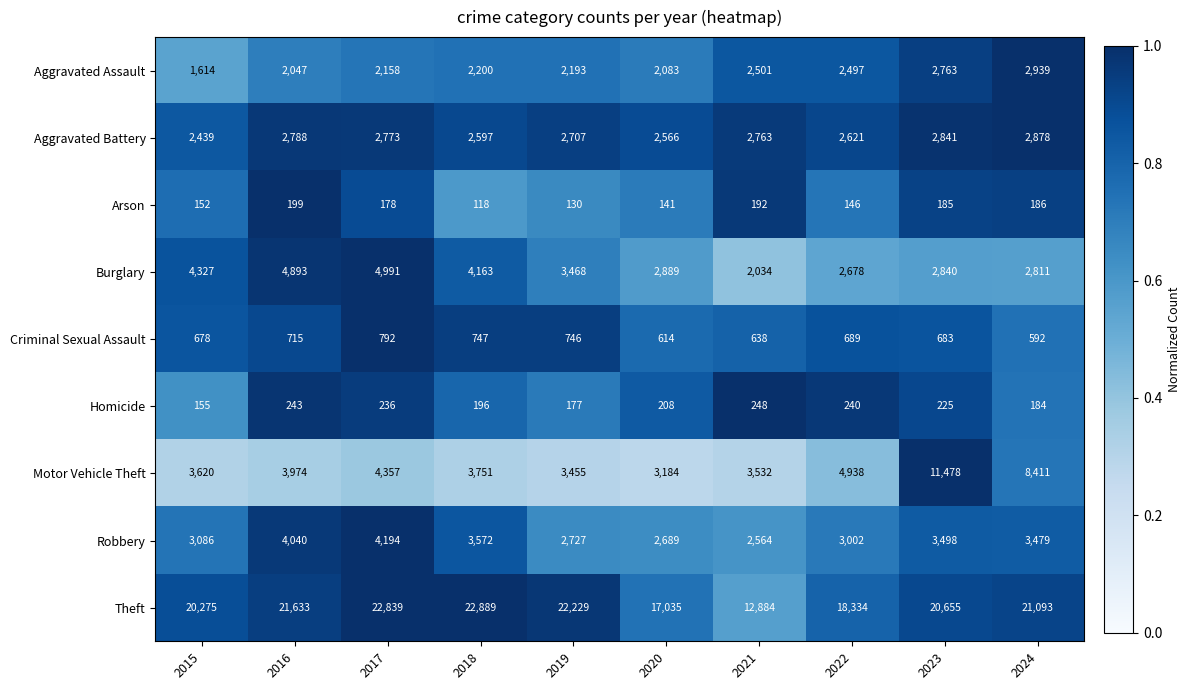

The Homicide series shows 345 at 2016. True or false?

False